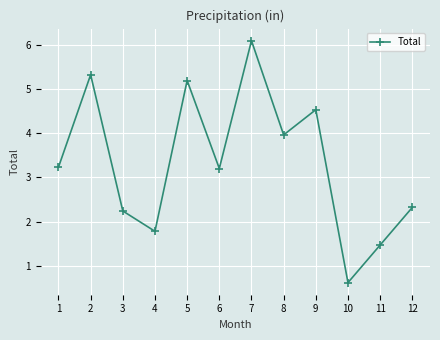

Reading left to right, transcribe all the data shown in this chart.

1=3.2	2=5.3	3=2.2	4=1.8	5=5.2	6=3.2	7=6.1	8=4.0	9=4.5	10=0.6	11=1.5	12=2.3